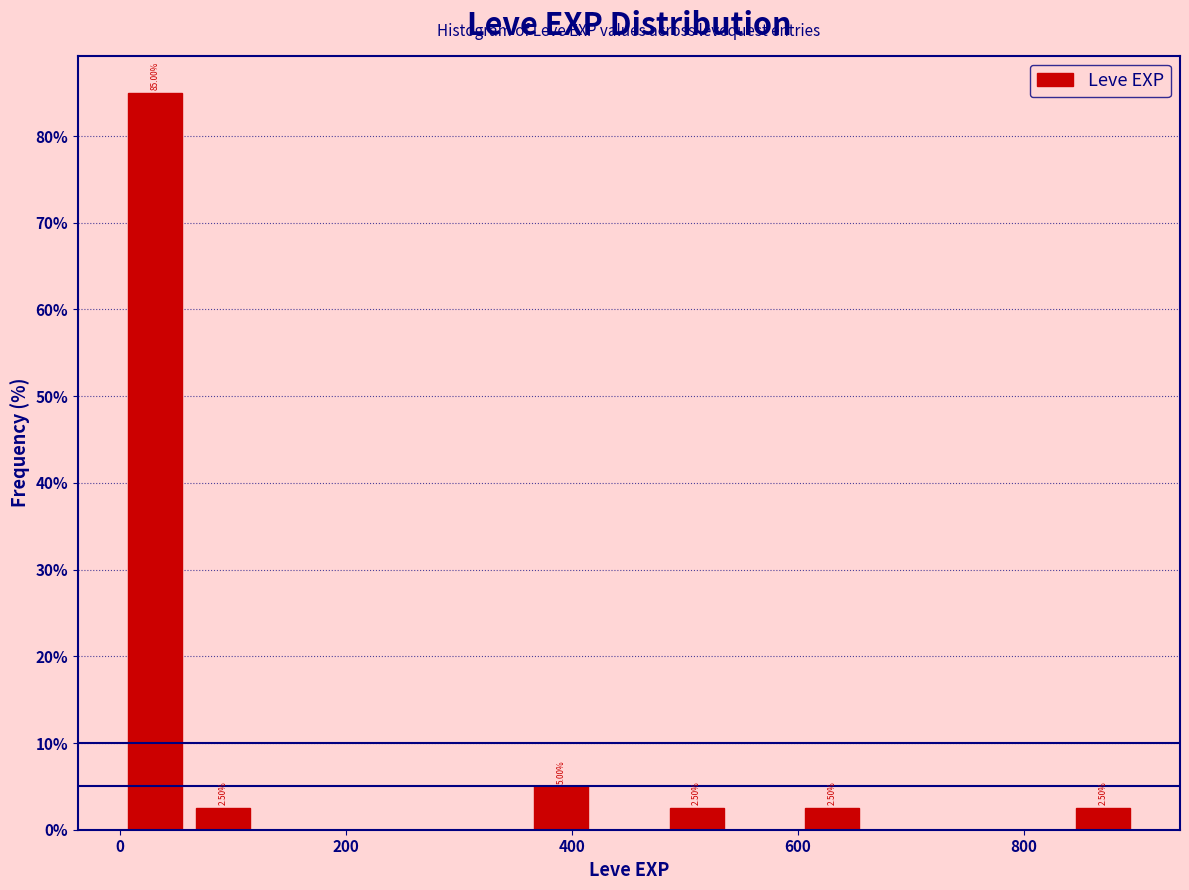

Read against the x-axis, roughly where is the centre of the tallest bar?

40